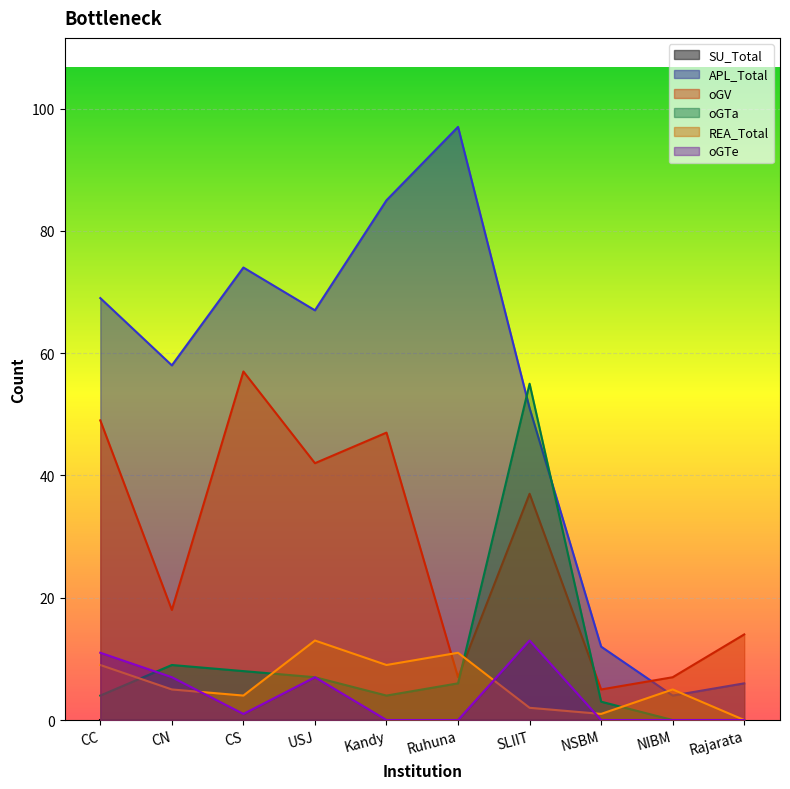

Is the value of oGTa at CC greater than the value of oGTe at Ruhuna?

Yes